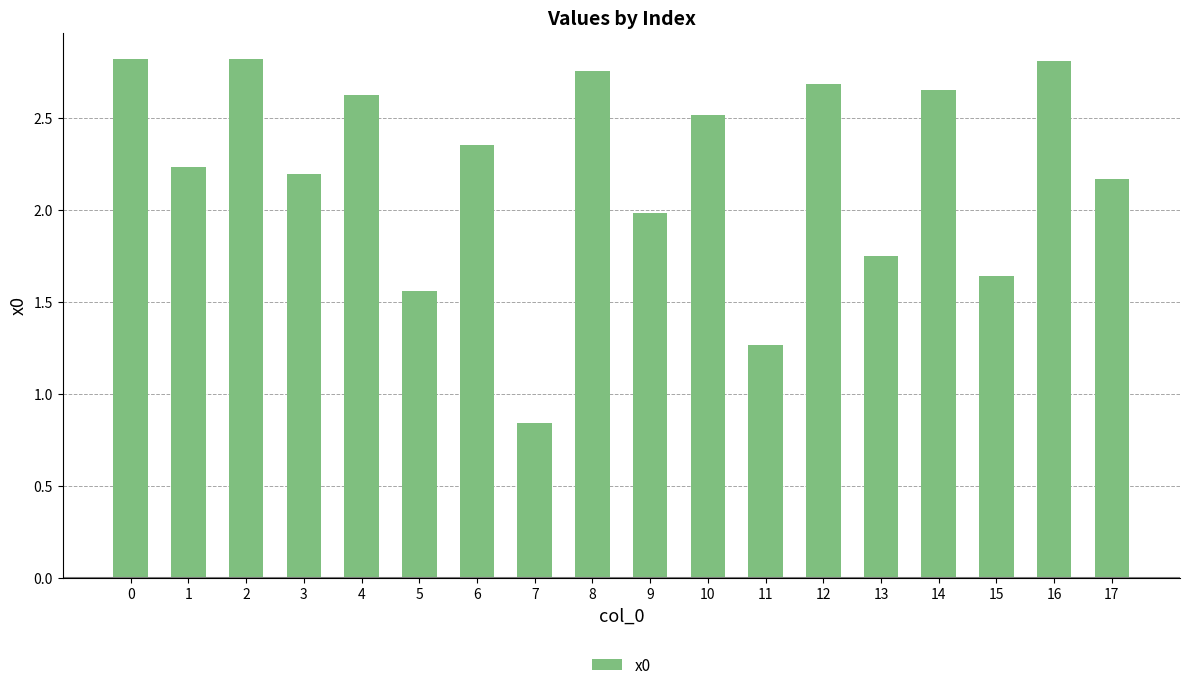

How many distinct data groups are displayed?

1